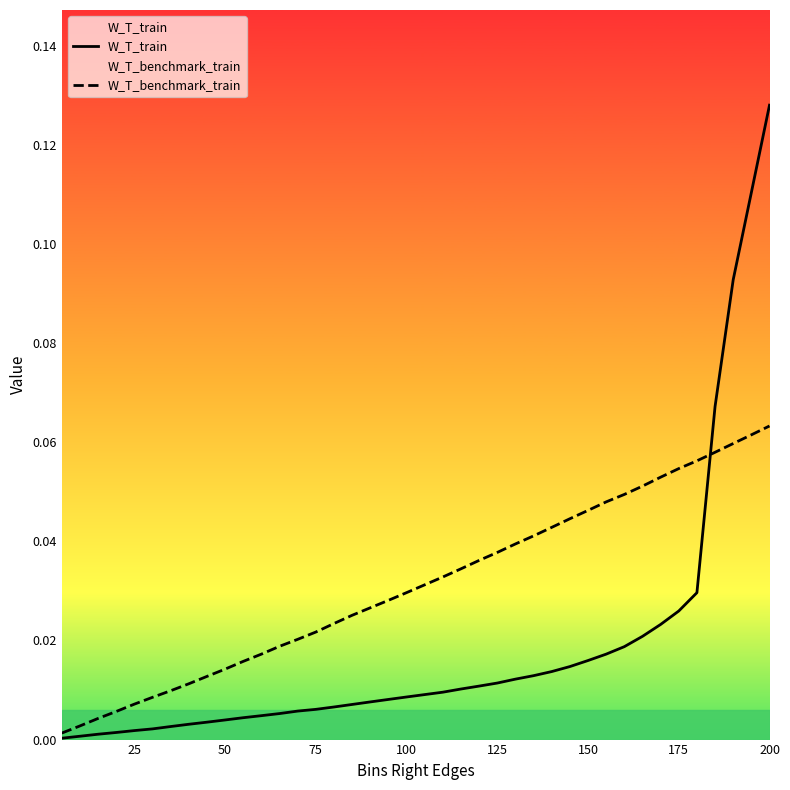

At how many categories does at least one series exceed 0?

40